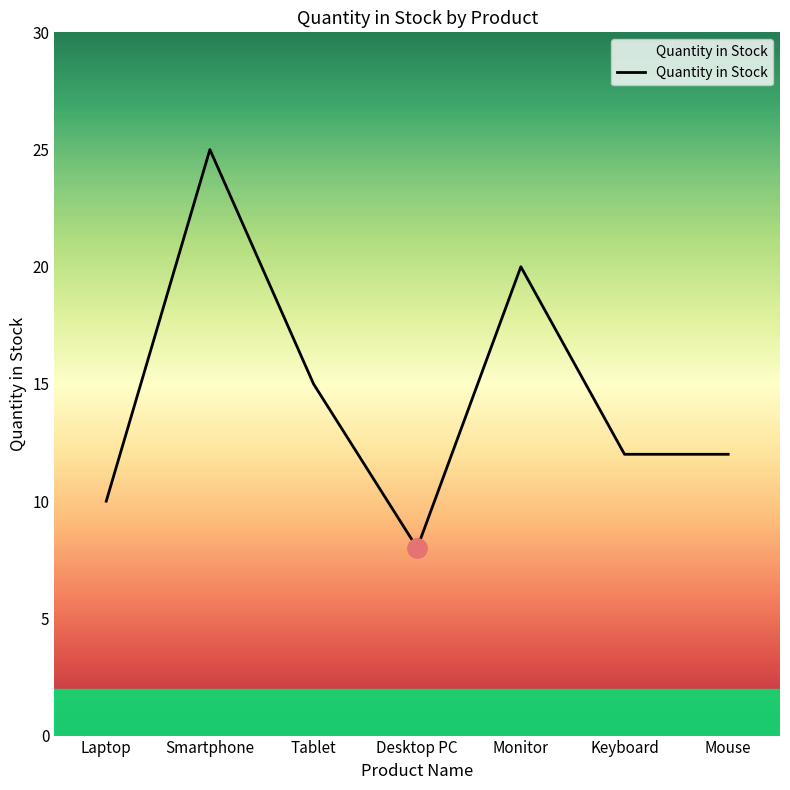

What position from the right is Keyboard?

2